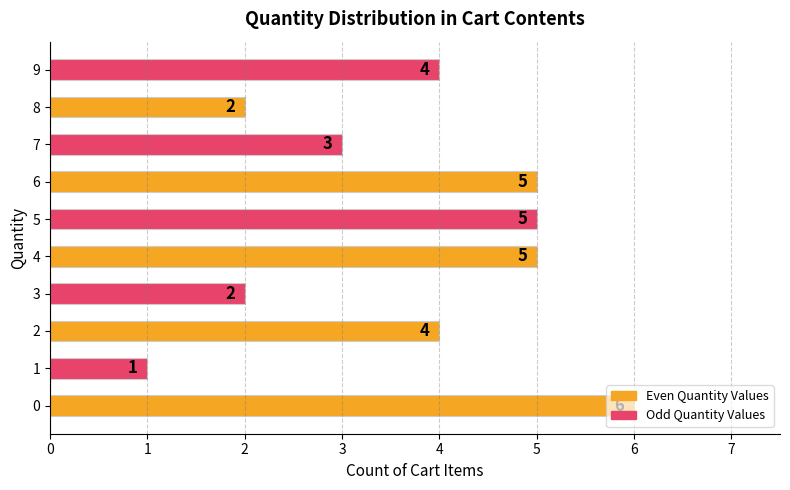

What value does the data have at 2?

4